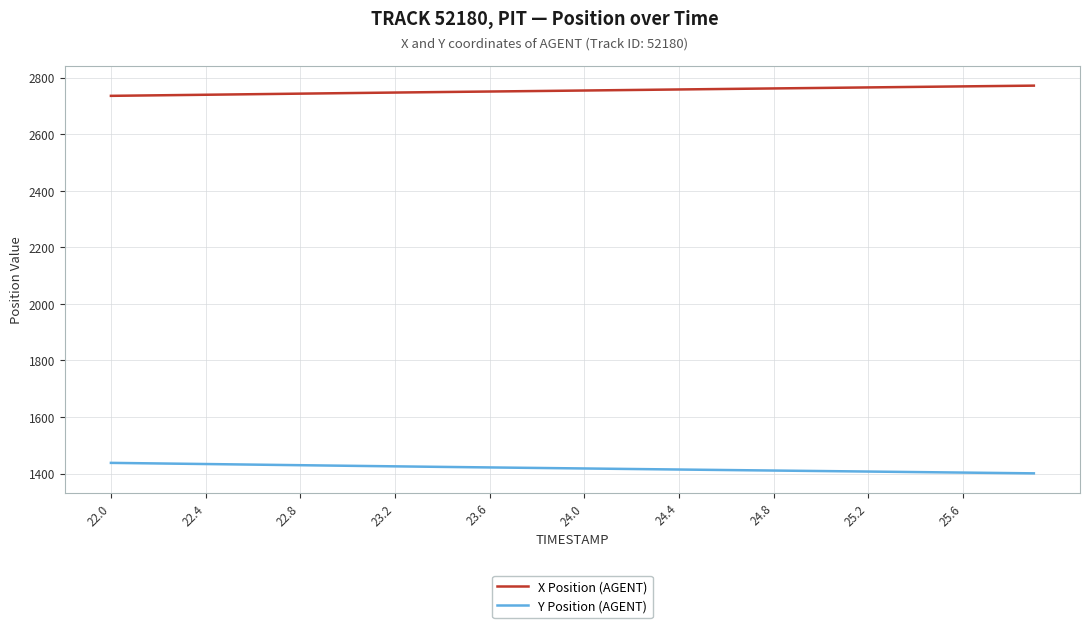

What is the difference between the maximum and minimum values in the X Position (AGENT) series?

36.1